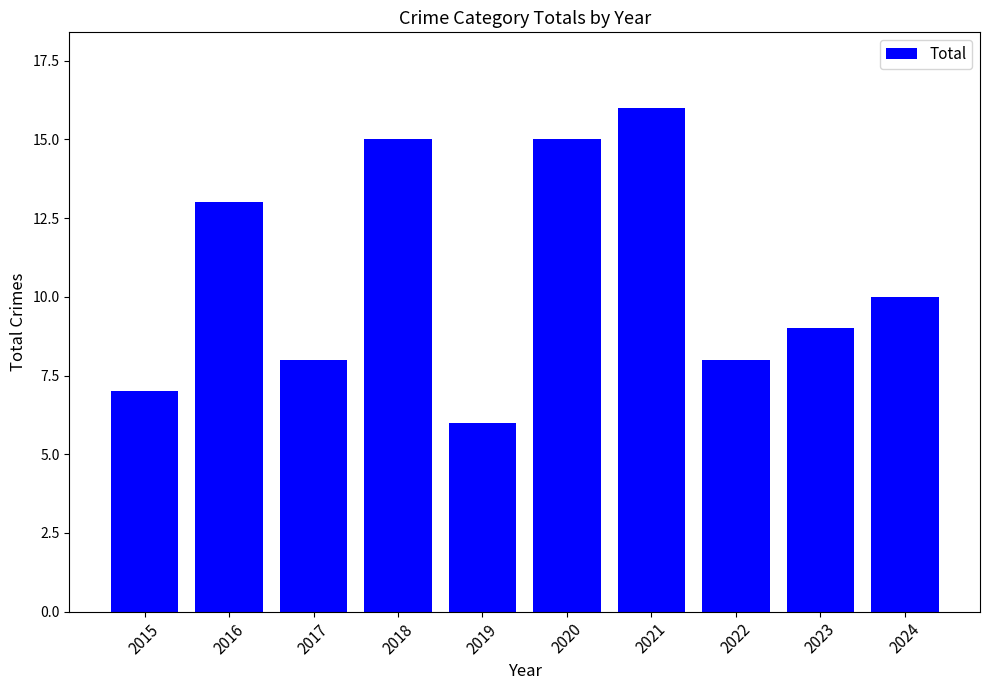

At which label is the value closest to 11?

2024